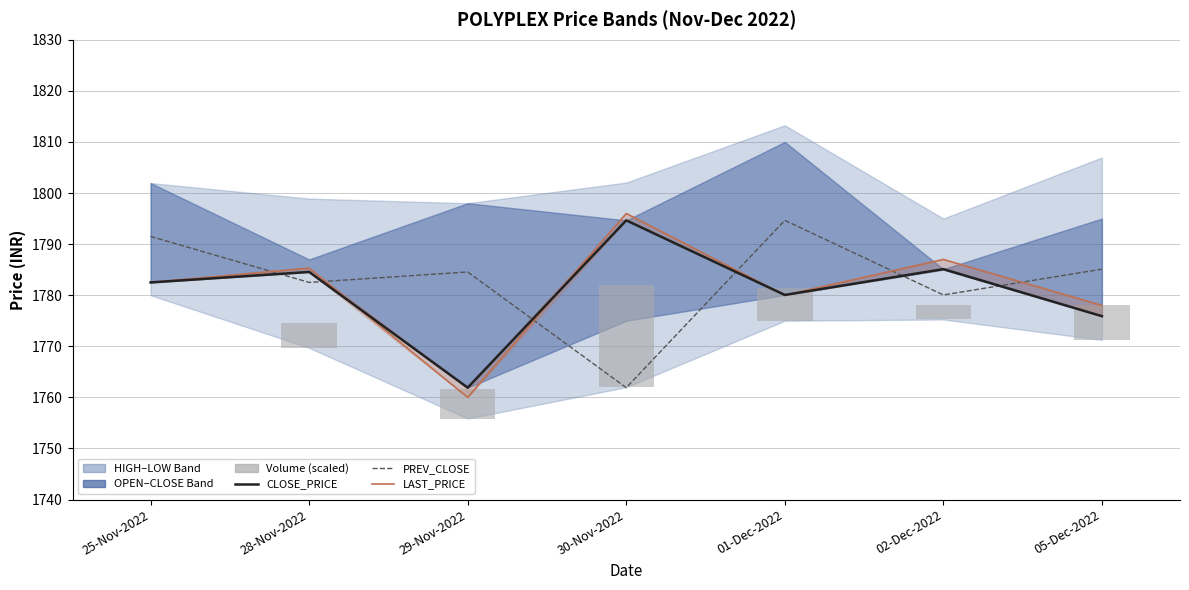

Which series changed the most between 25-Nov-2022 and 02-Dec-2022?

PREV_CLOSE